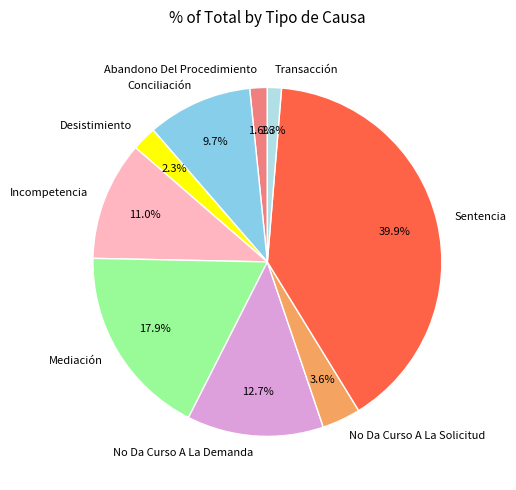

Is it true that Mediación is 6% of the pie?

False